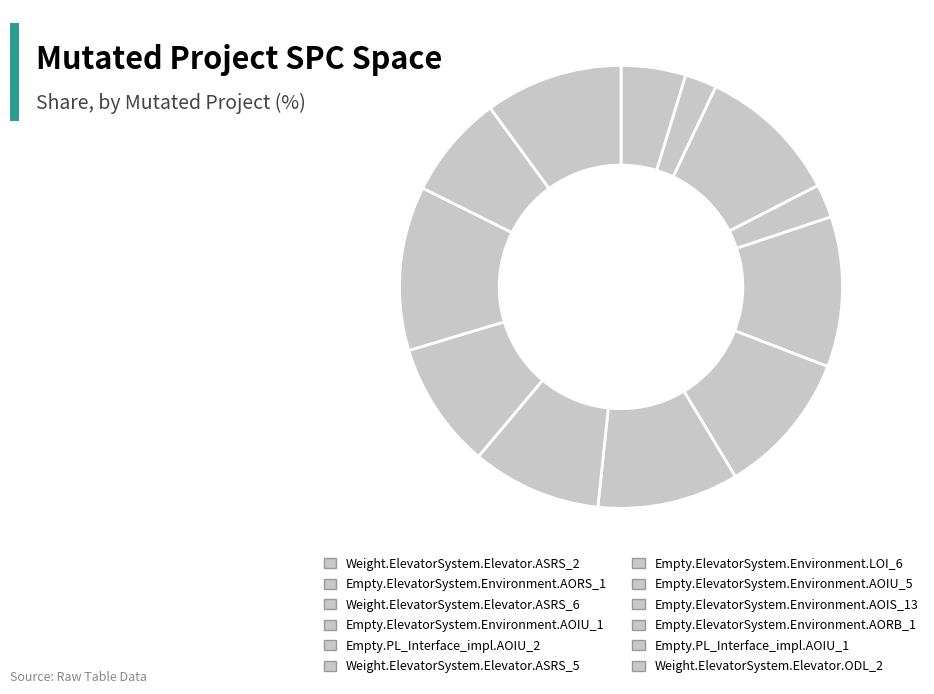

How many segments does this pie chart have?

12